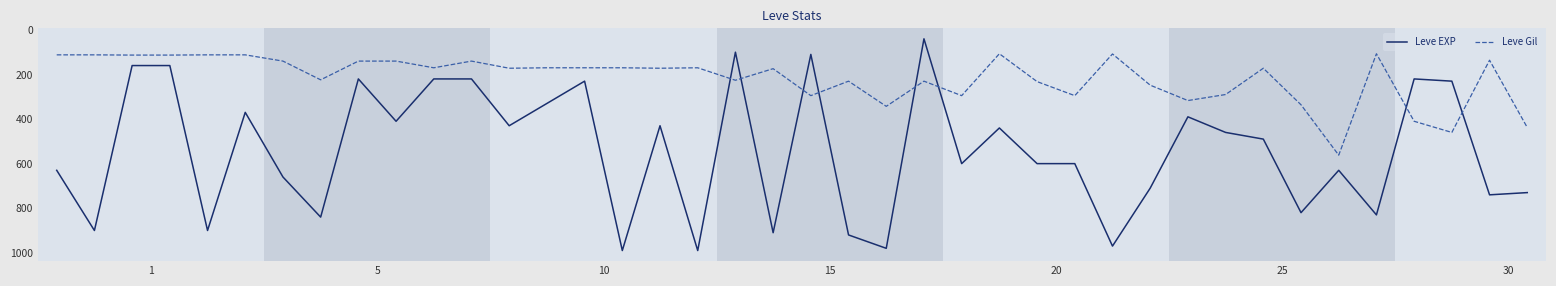

Which series has the largest total across all categories?

Leve EXP